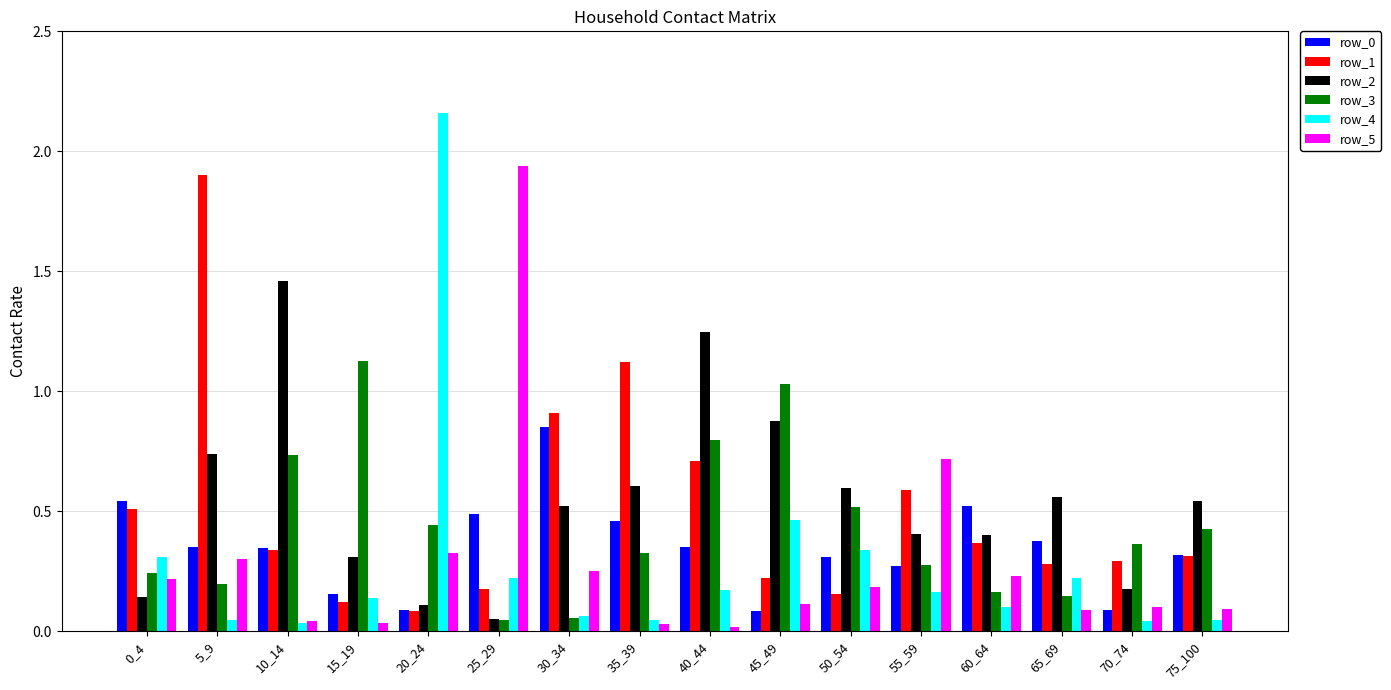

Which series has the largest total across all categories?

row_2